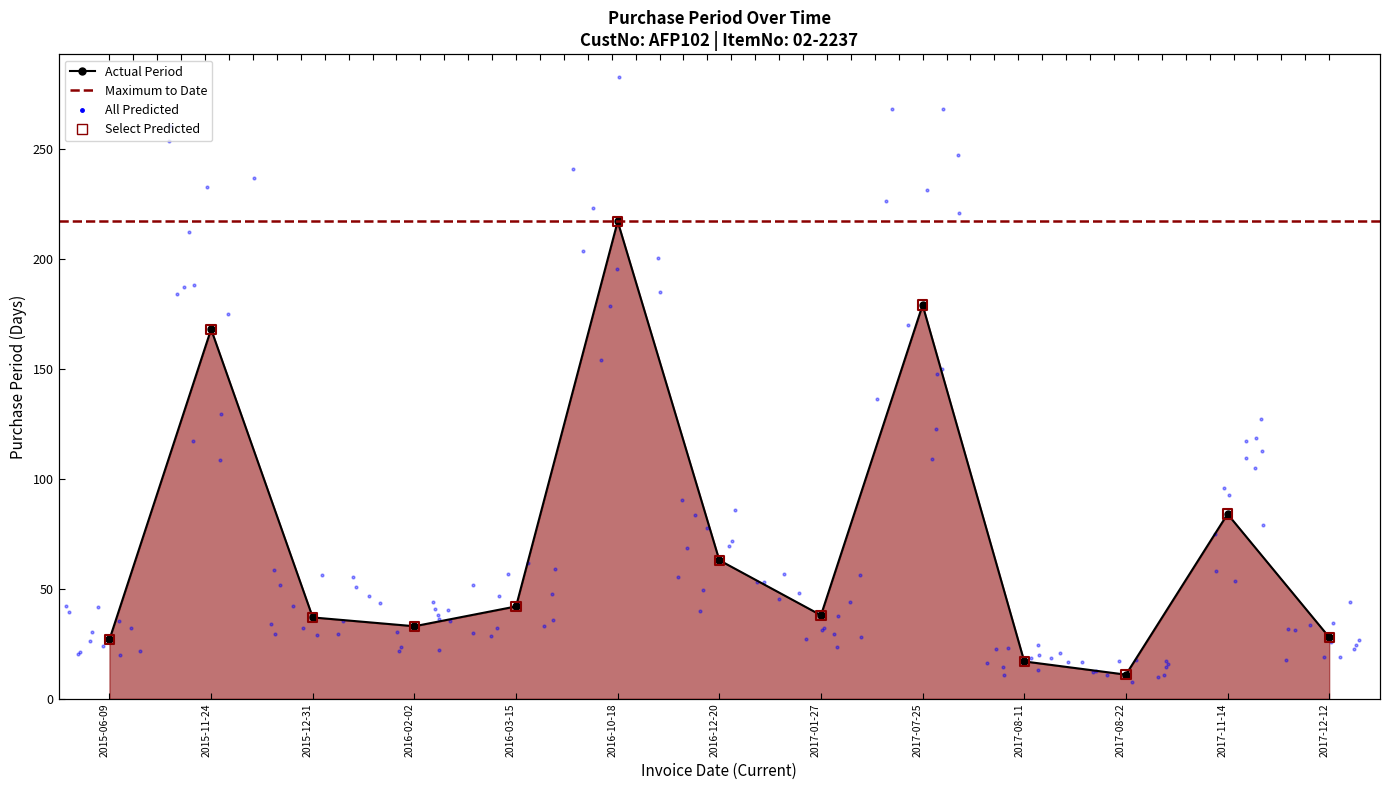

What is the change in value from 2015-11-24 to 2017-11-14?

-84